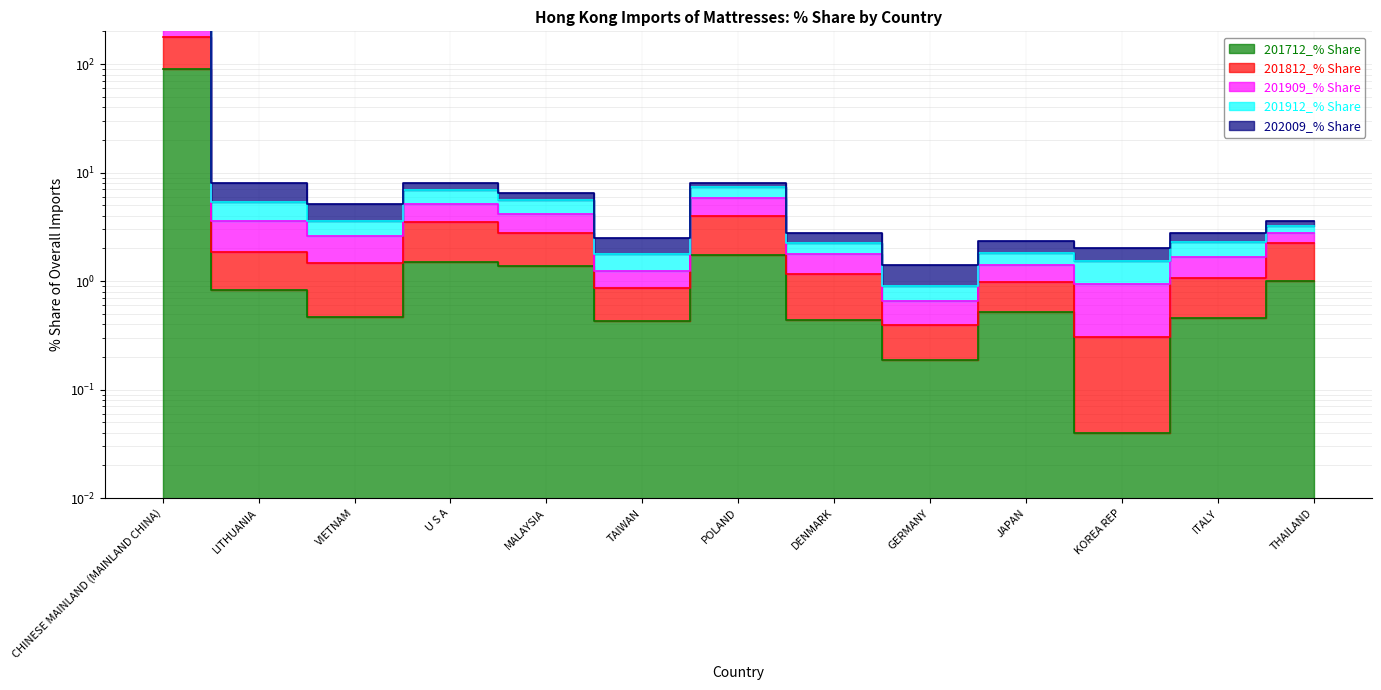

True or false: 201812_% Share and 201712_% Share cross at least once.

False